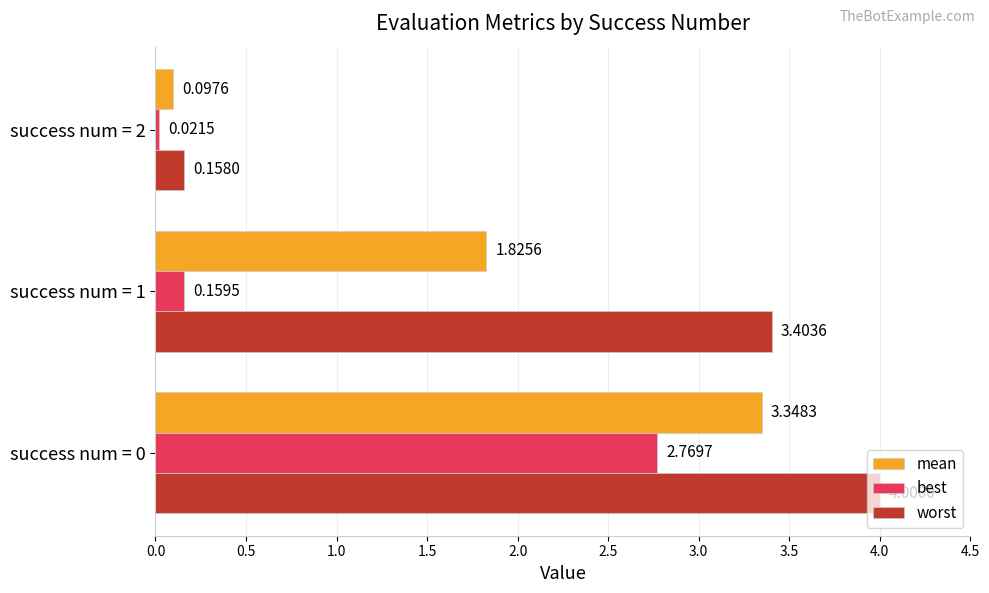

Which series has the widest spread of values?

worst